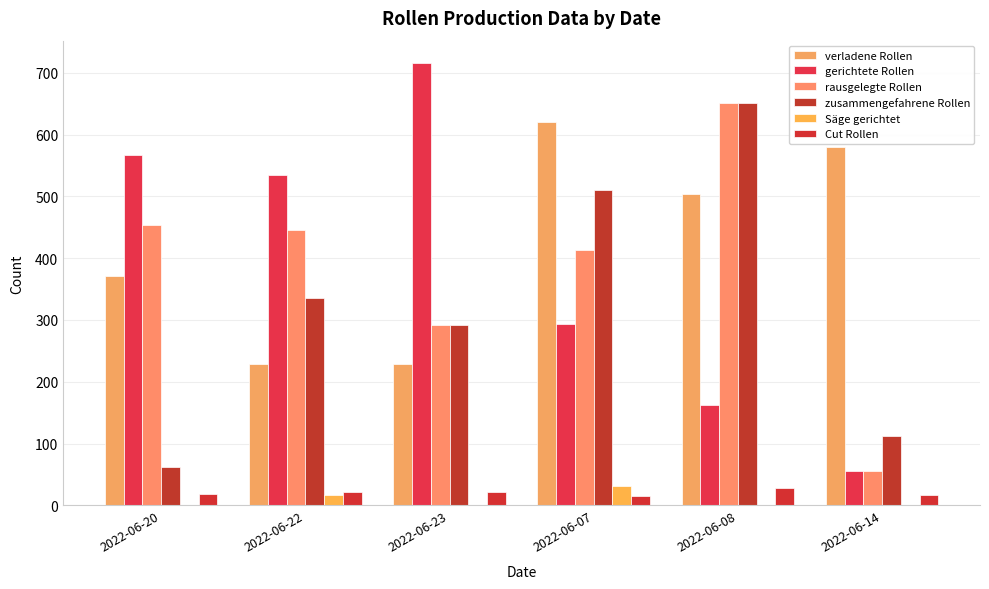

At how many categories does at least one series exceed 559?

5